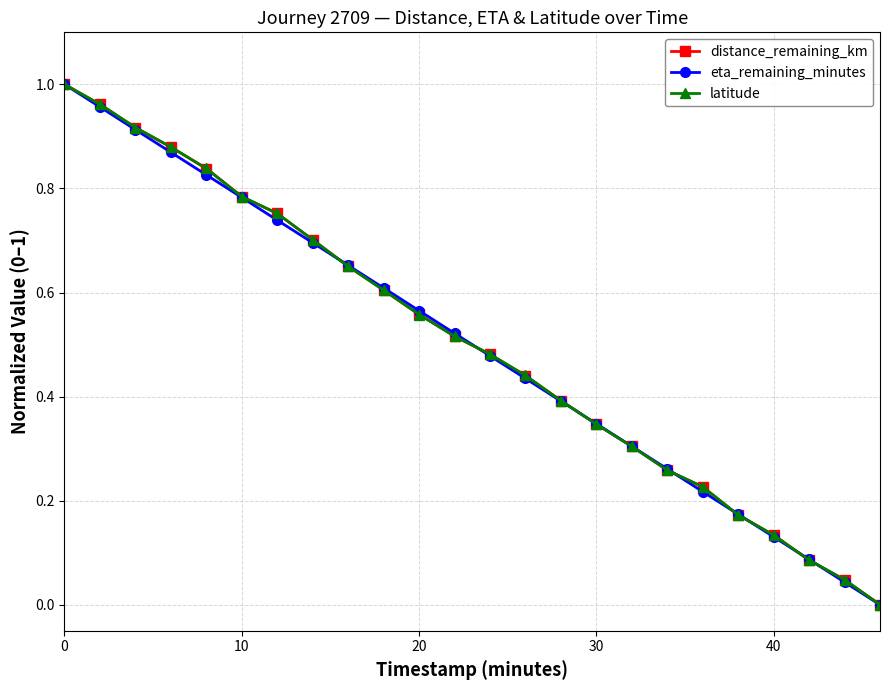

True or false: distance_remaining_km has more than 0 points higher than both neighbors.

False